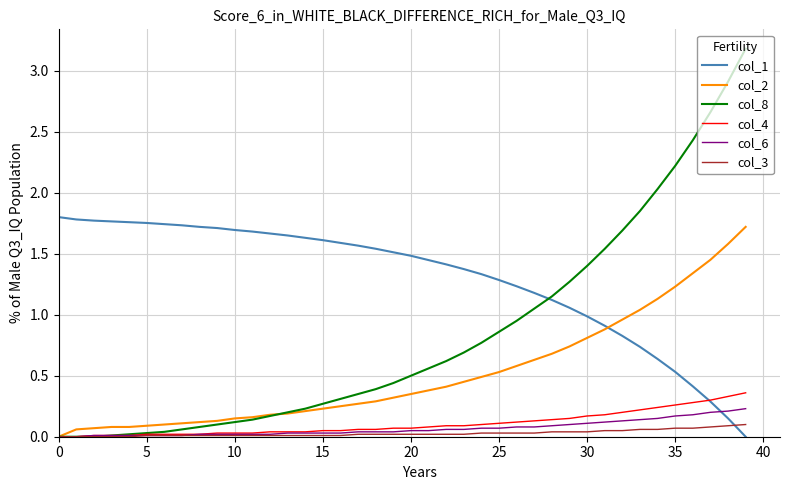

Which series has the largest total across all categories?

col_1